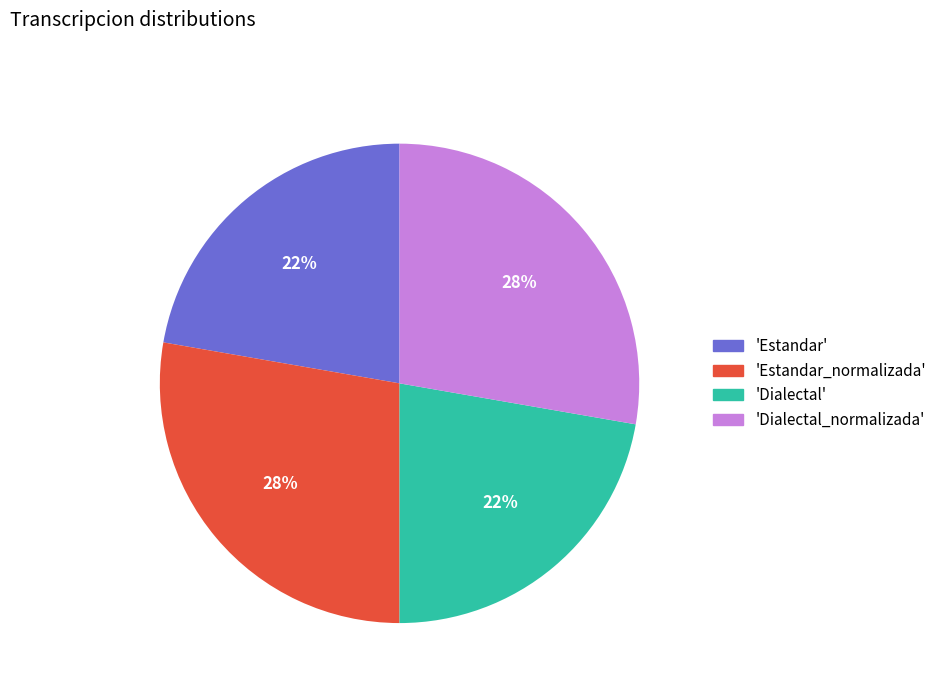

To the nearest percent, what portion does 'Dialectal_normalizada' represent?

28%